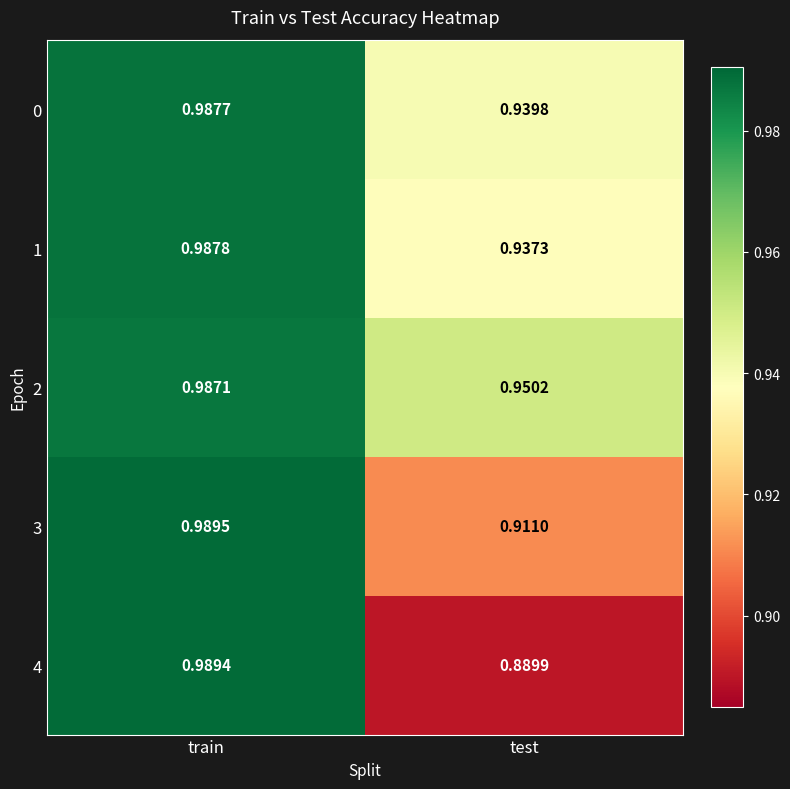

At which label does 2 reach its peak?

train